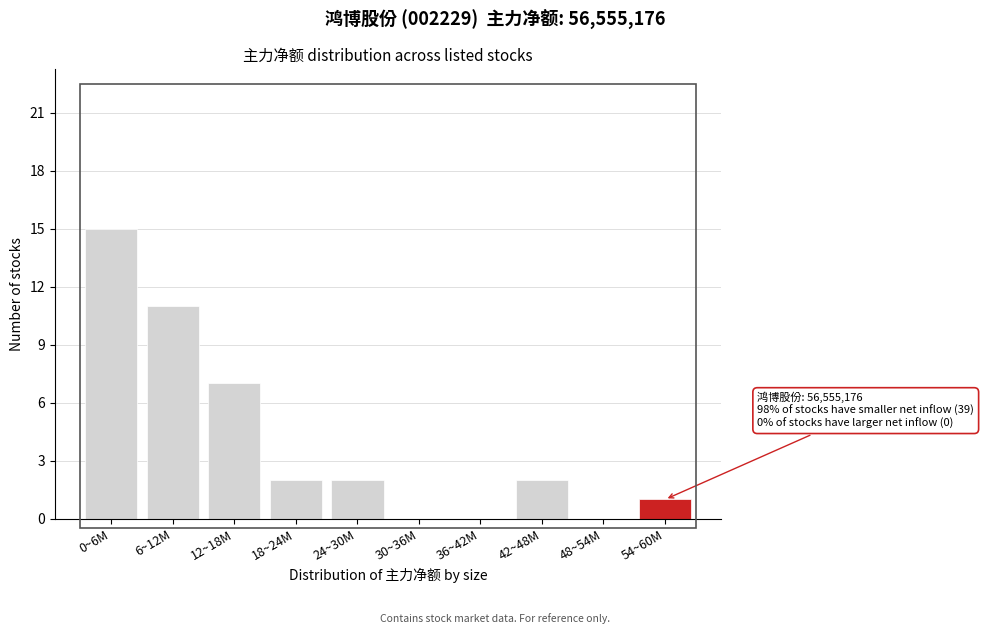

Reading left to right, what are all the values shown in this chart?

0~6M=15	6~12M=11	12~18M=7	18~24M=2	24~30M=2	30~36M=0	36~42M=0	42~48M=2	48~54M=0	54~60M=1